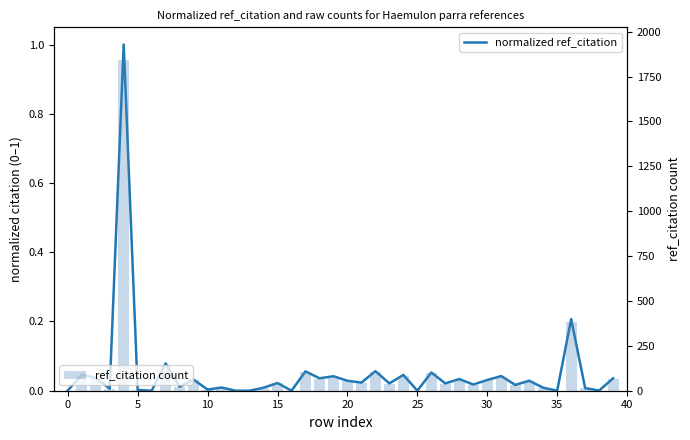

What are all the series names shown in the legend?

normalized ref_citation, ref_citation count